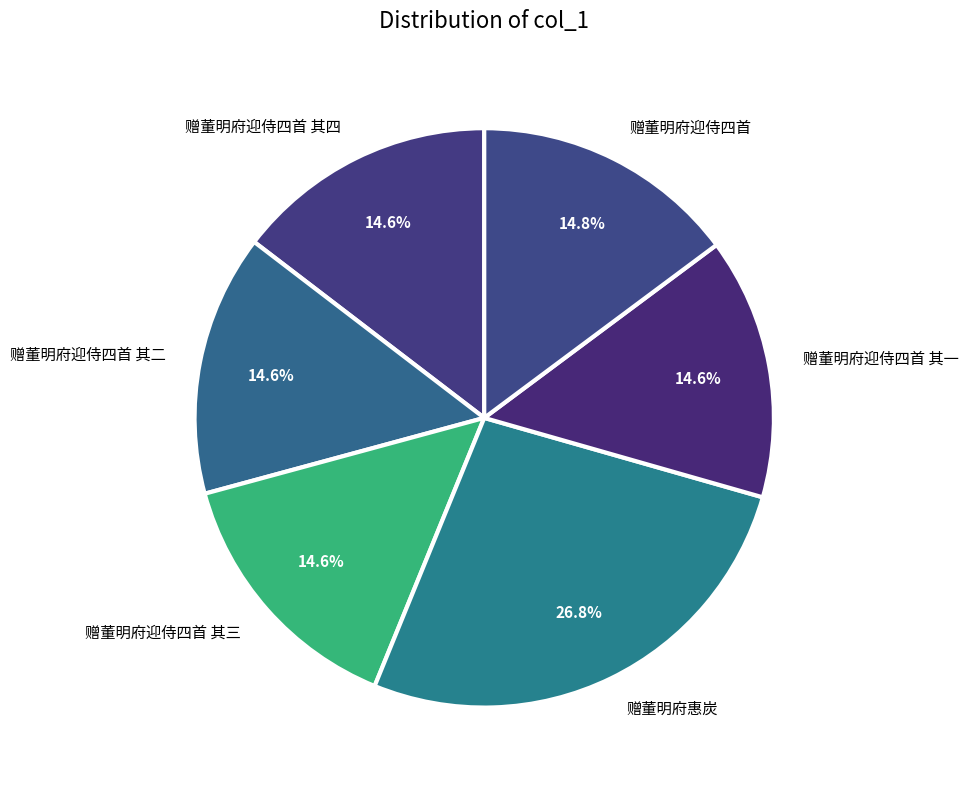

Is there a majority slice in this chart?

No